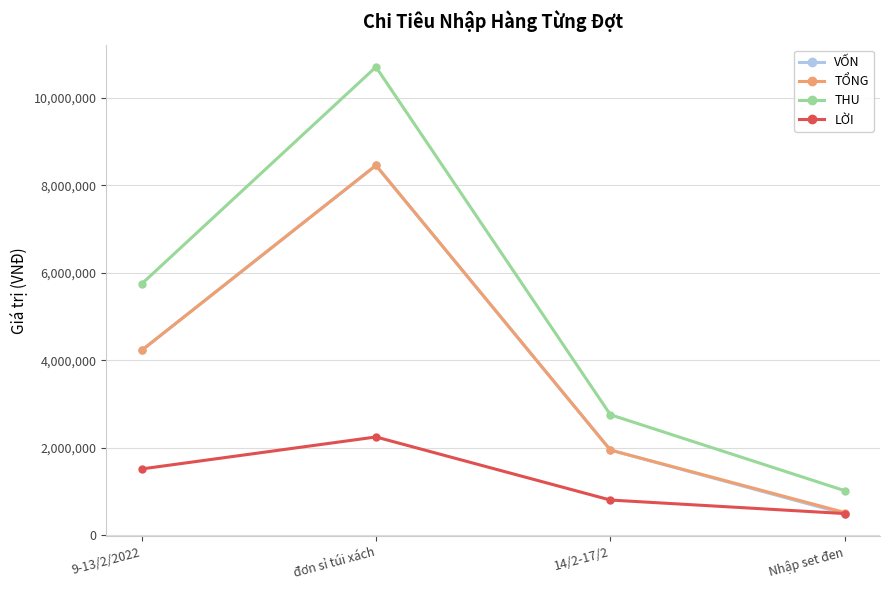

How many lines are shown in the chart?

4